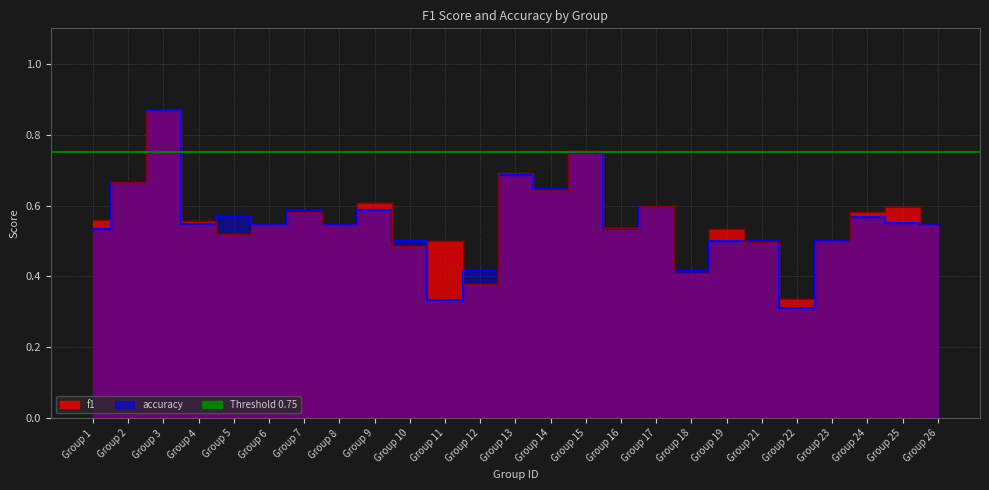

How many interior local peaks does the f1 series have?

9